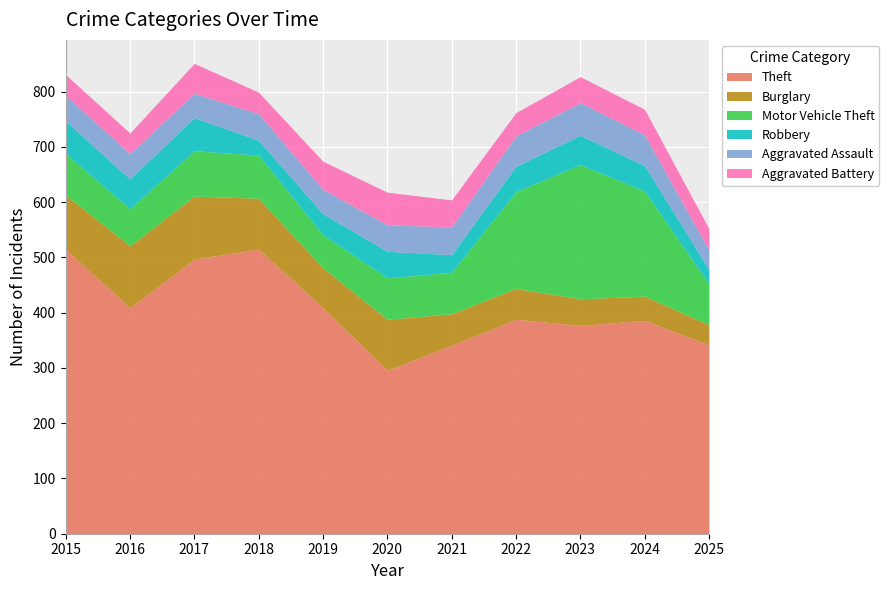

At which category is the sum across all series the highest?

2017